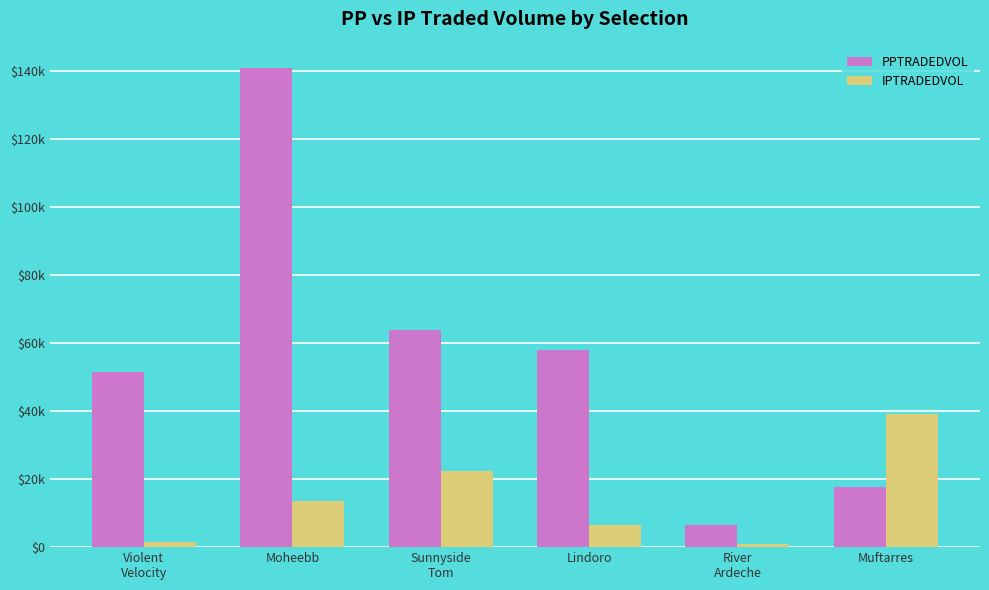

At which category is the sum across all series the highest?

Moheebb